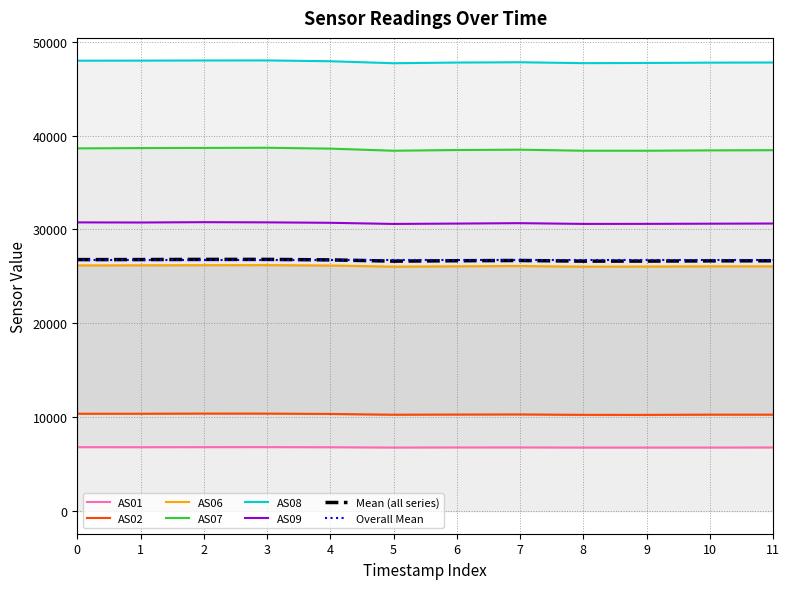

What is the maximum value for Mean (all series)?

26812.3